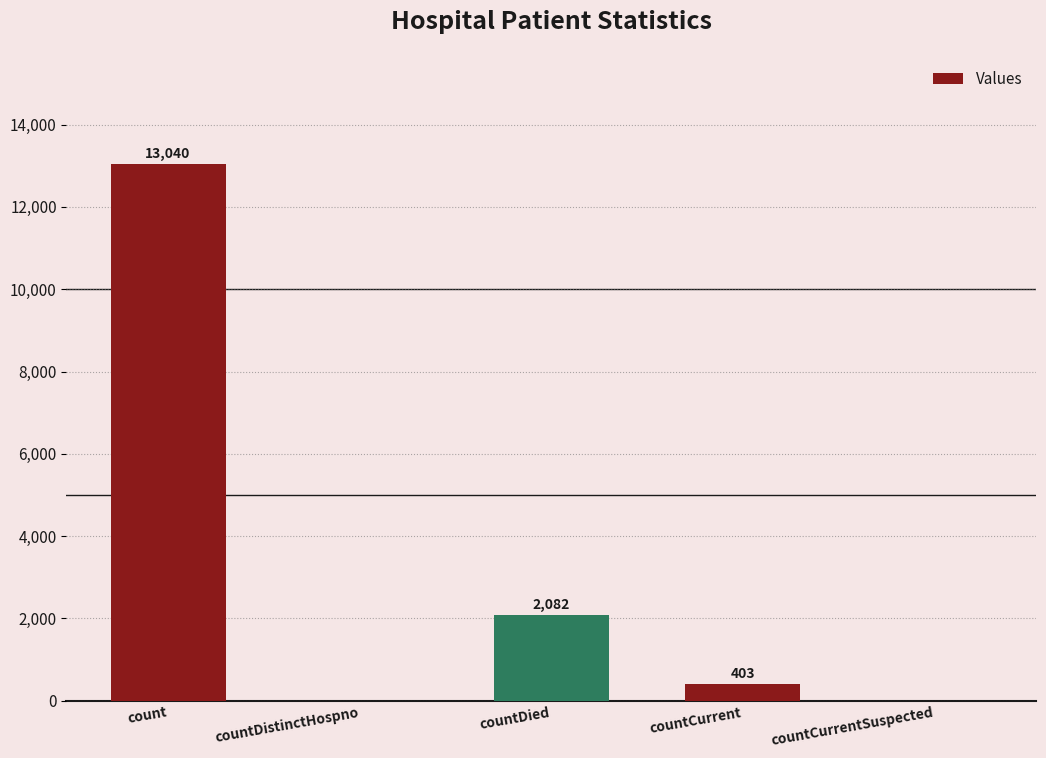

The chart shows a value of 2919 at count. True or false?

False